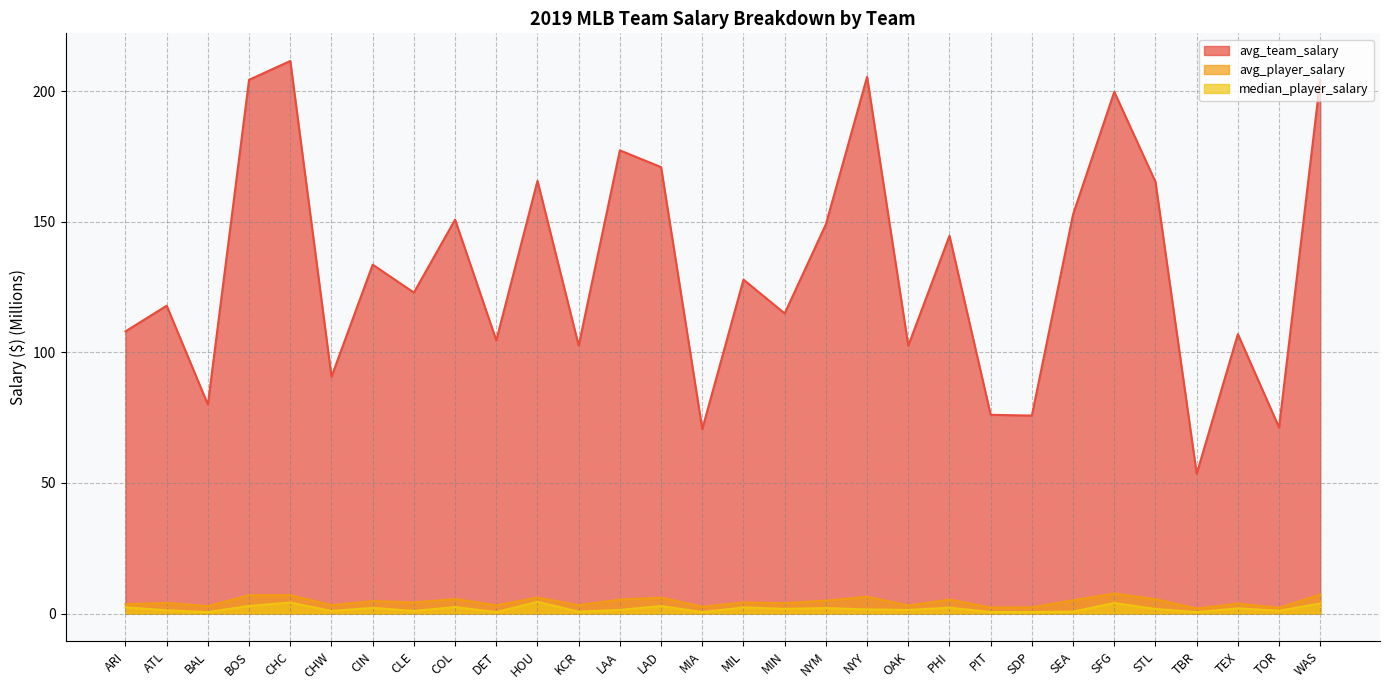

True or false: avg_player_salary has a value of 4.8 at CIN.

True